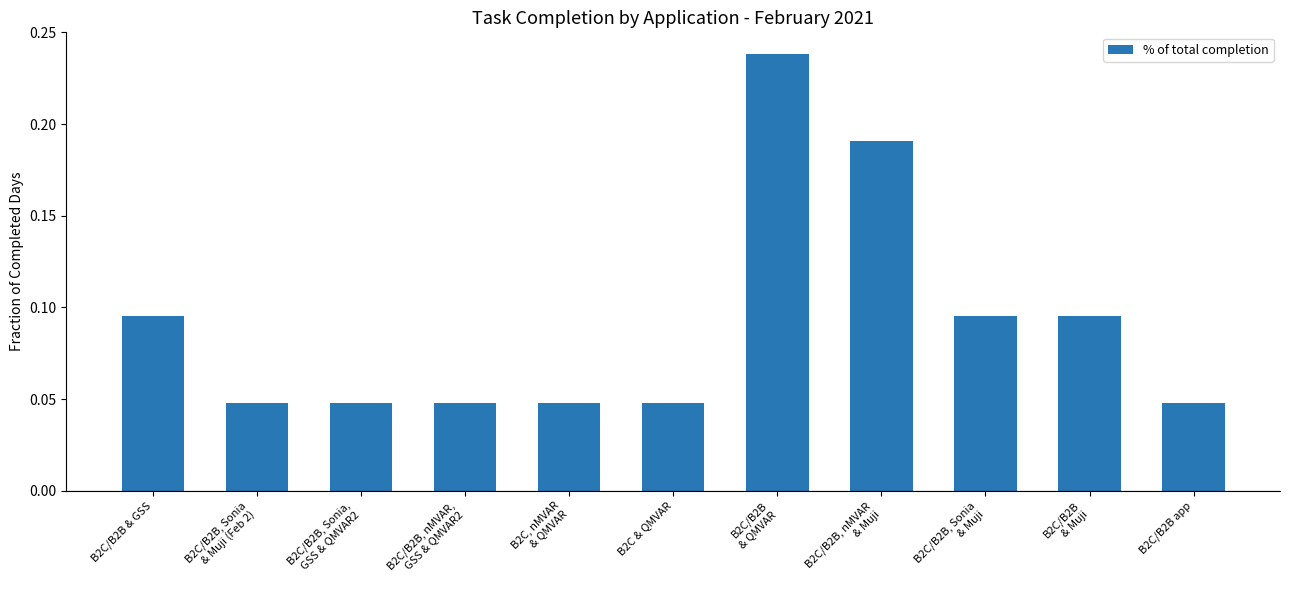

How many values are between 0 and 1?

11